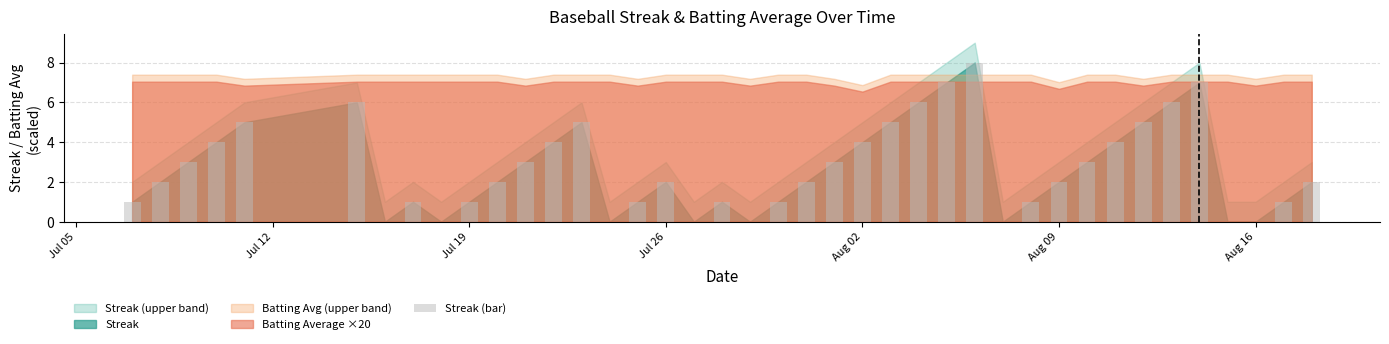

What is the greatest value displayed?

8